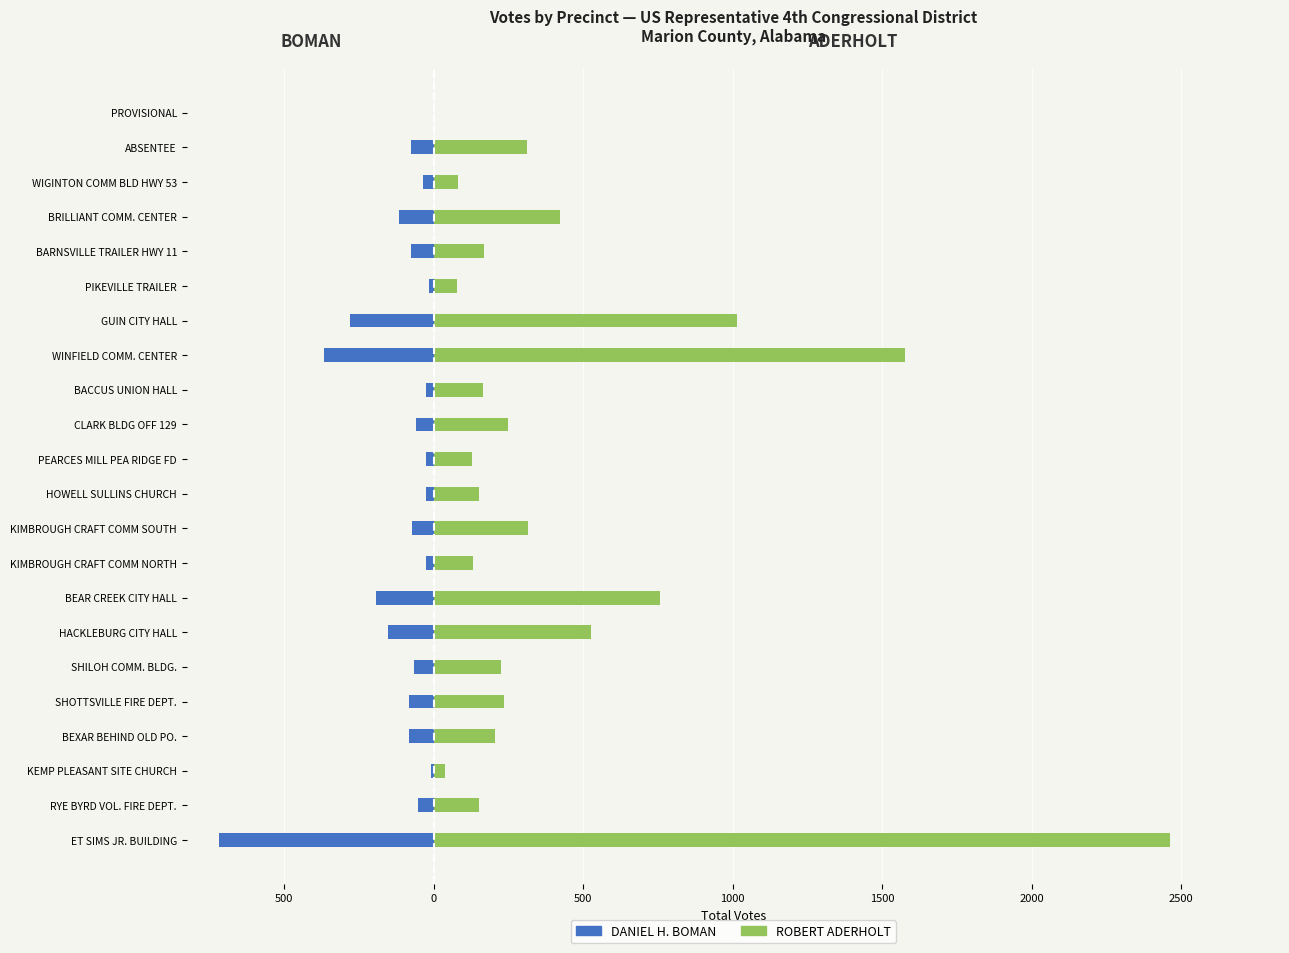

Rank the series by their maximum value, from highest to lowest.

ROBERT ADERHOLT, DANIEL H. BOMAN